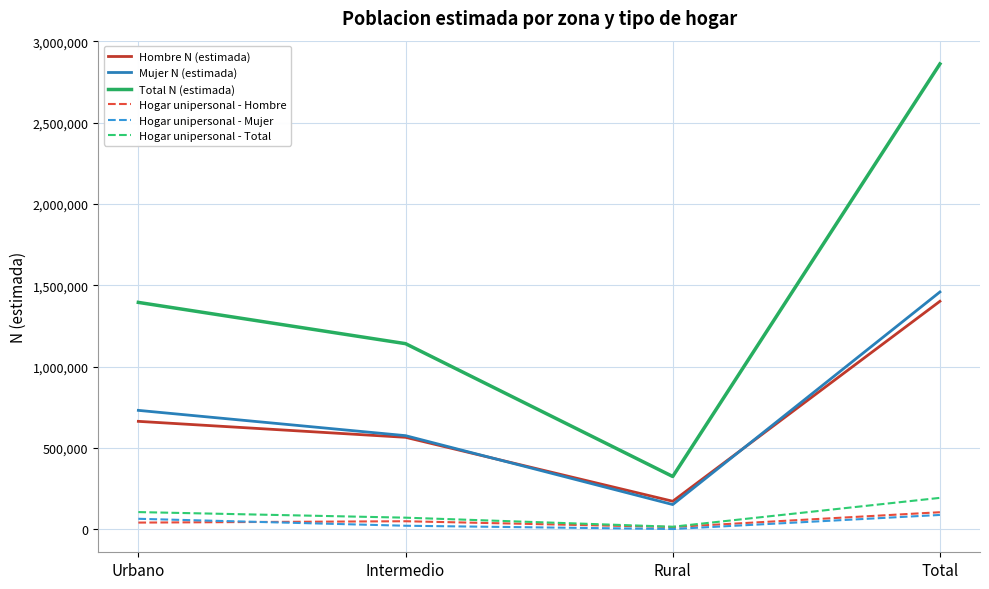

What is the difference between the maximum and minimum values in the Hombre N (estimada) series?

1229284